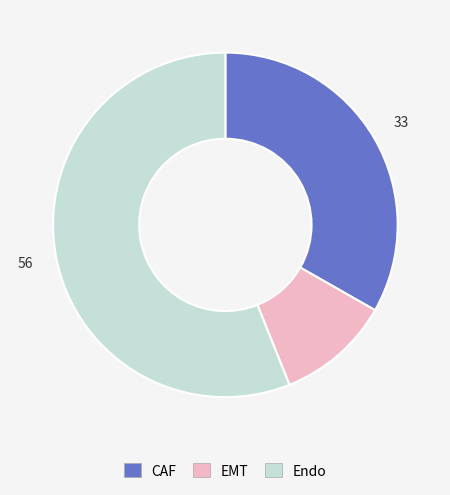

Which category accounts for the majority?

Endo